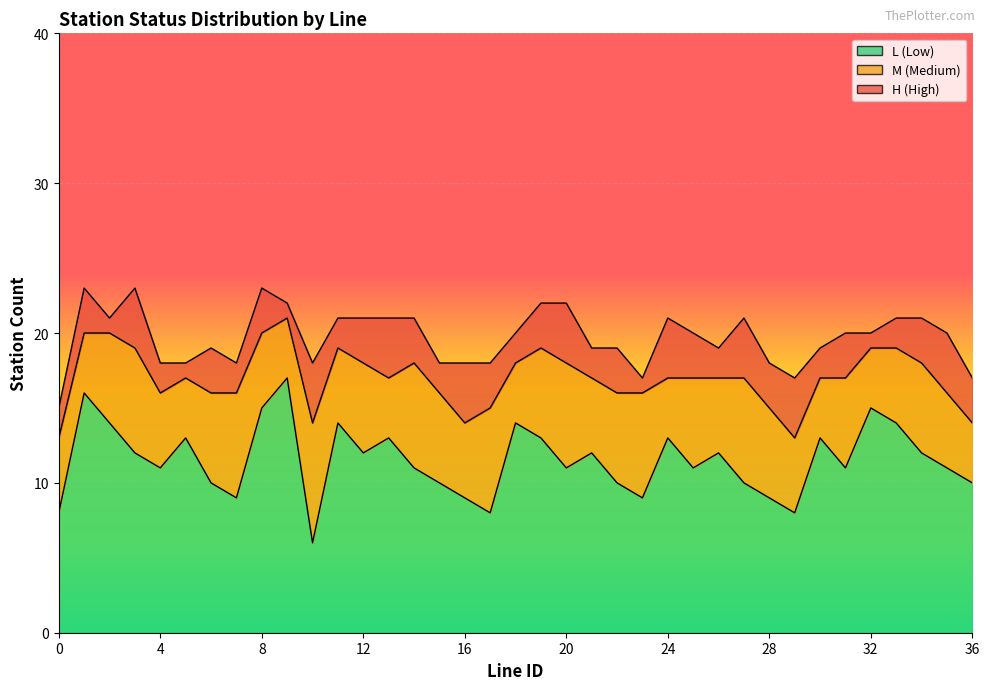

How many M_count values are between 5 and 6?

20